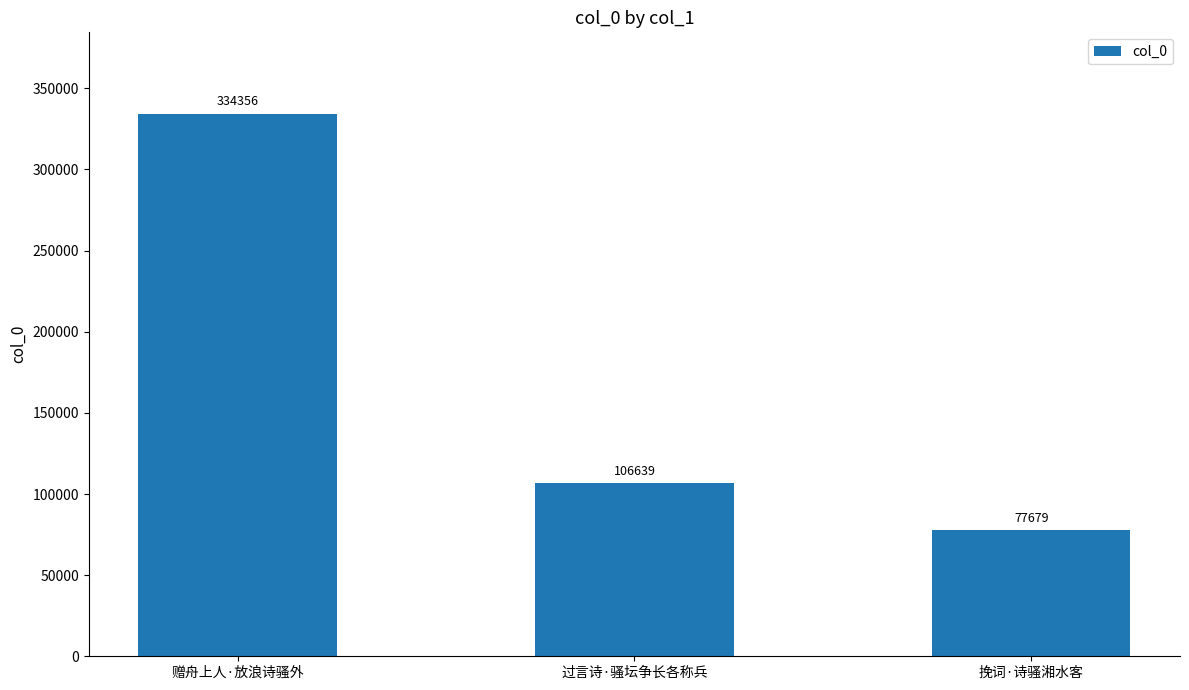

Count the number of data series in this chart.

1